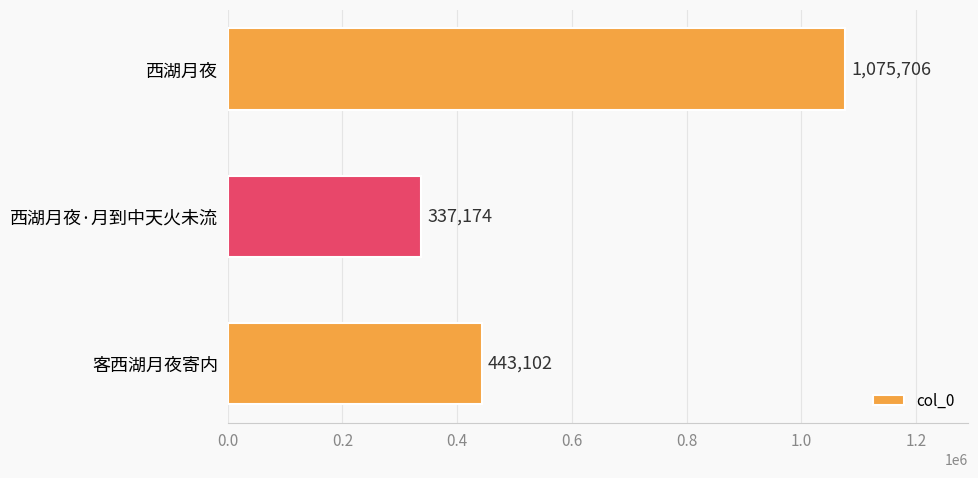

Is it true that the value at 客西湖月夜寄内 is 611240?

False